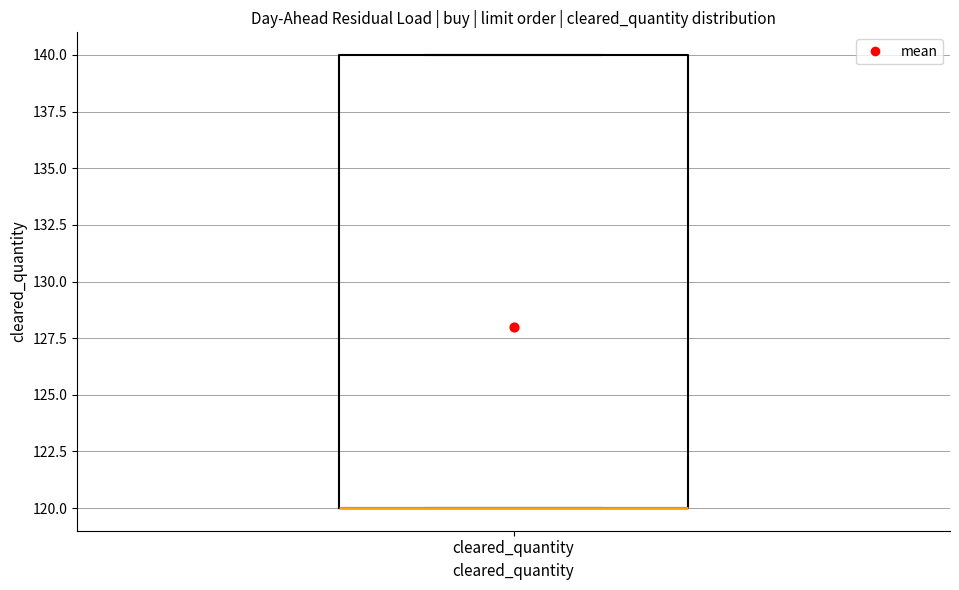

Transcribe this box plot: give where the median line is, the range the box spans, and where the two whiskers end, as read against the y-axis. The values are not printed on the chart, so give them approximately, as read against the axis.

median 120 (drawn on the box's lower edge), box 120 to 140, whiskers 120 to 140